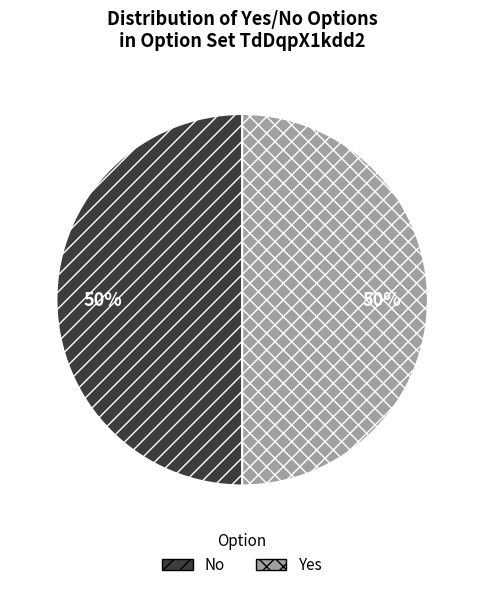

Approximately how many times larger is the value at Yes compared to No?

1.0